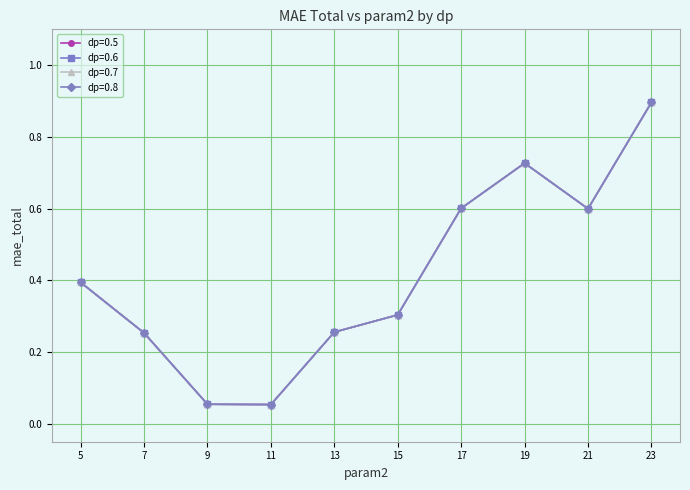

What is the sum of all dp=0.5 values?

4.1